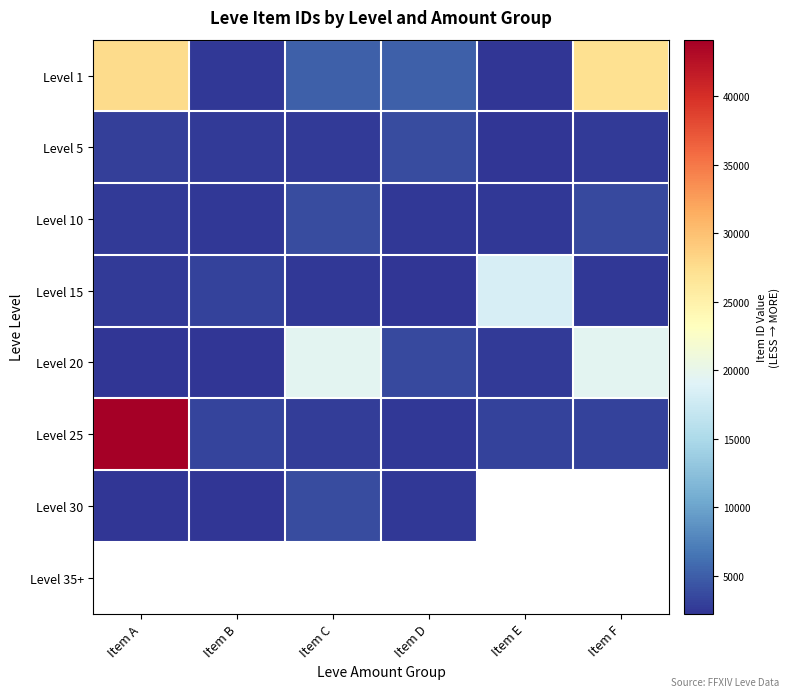

What is the difference between the maximum and minimum values in the Level 15 series?

16127.0